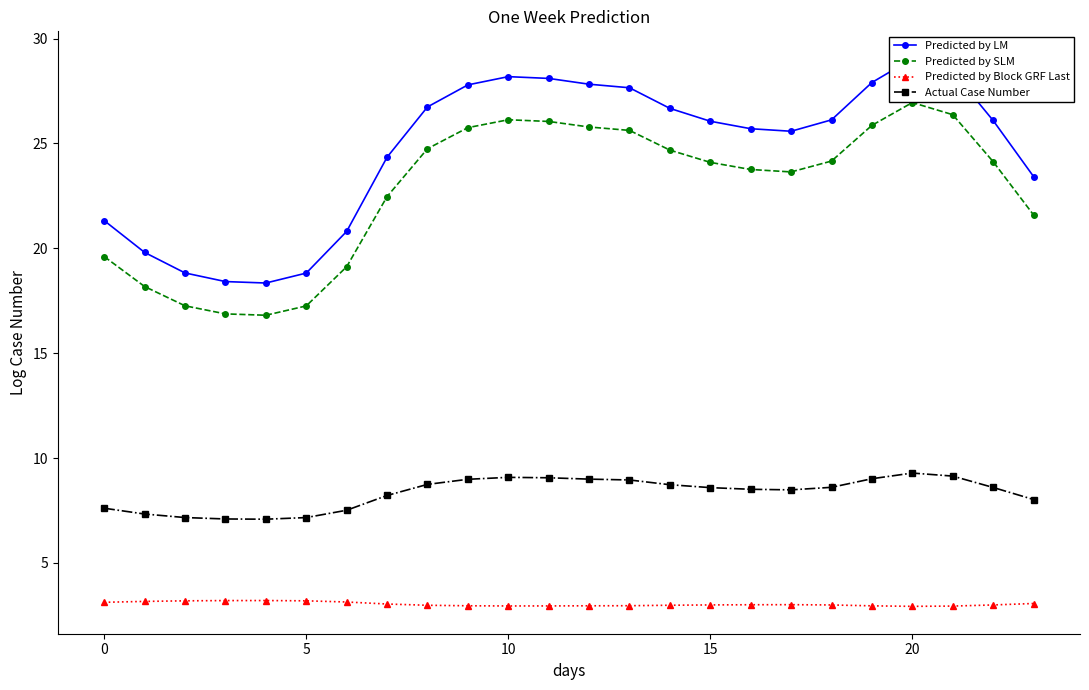

Which series has the largest total across all categories?

Predicted by LM